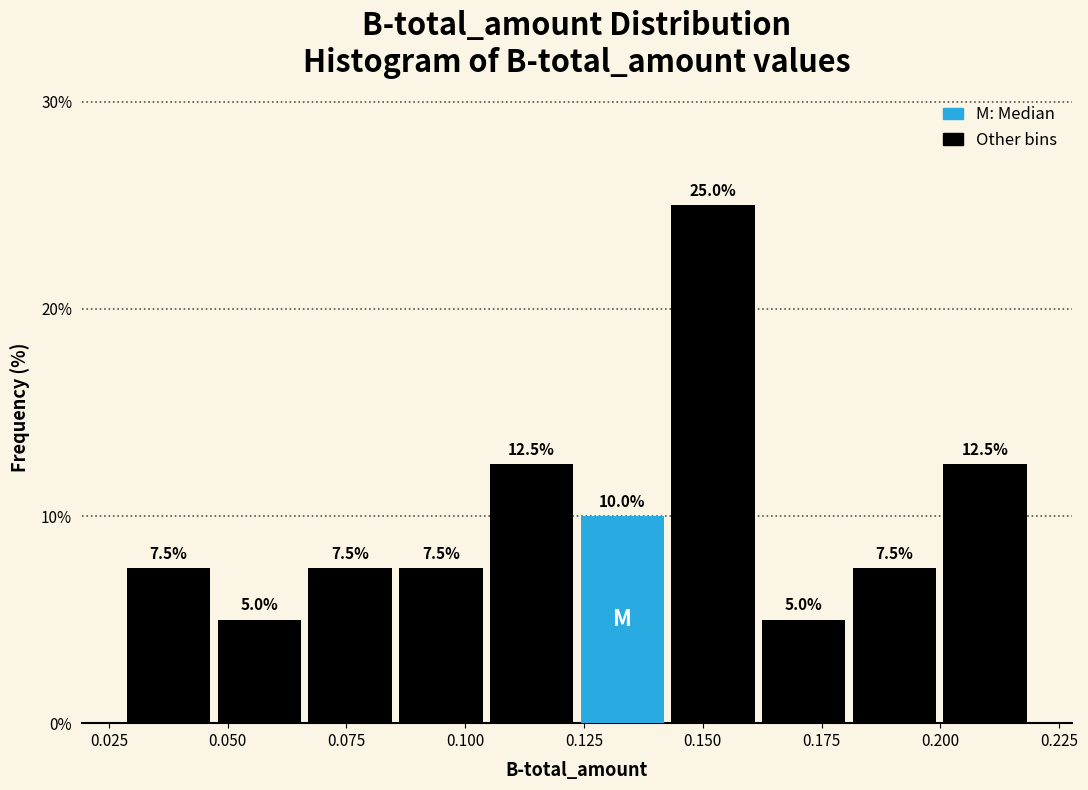

Around what value on the x-axis is the tallest bar? Give the approximate position of its centre, as read against the axis.

0.150